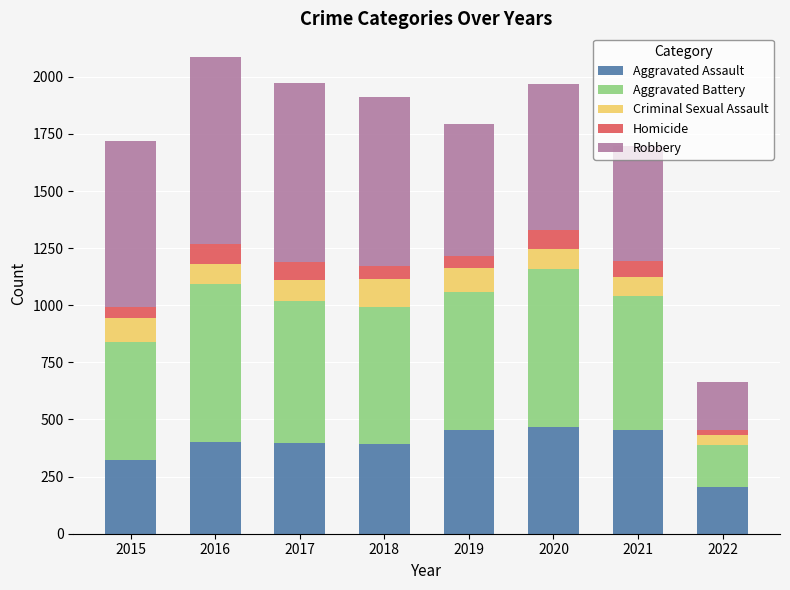

The value of Aggravated Assault at 2018 is 138. True or false?

False